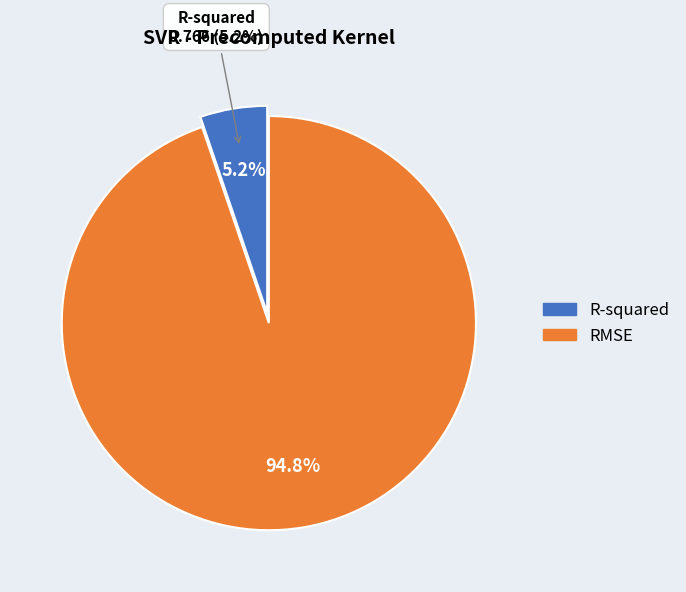

True or false: RMSE accounts for 95% of the total.

True